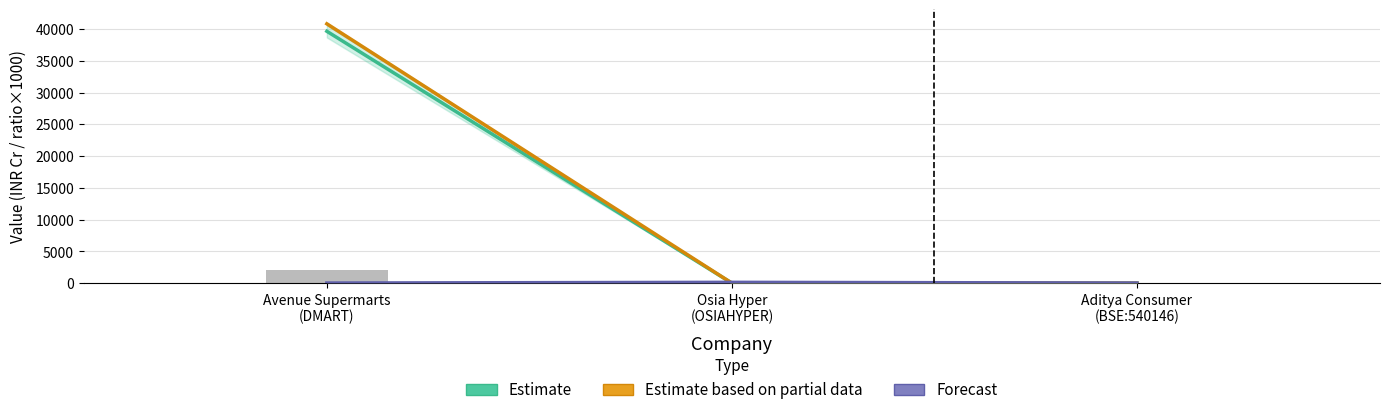

Reading left to right, list all the values displayed in this chart.

Estimate: 39633.7	17.4	9.0
Estimate based on partial data: 40806.6	20.9	9.1
Forecast: 35.2	147.5	34.1